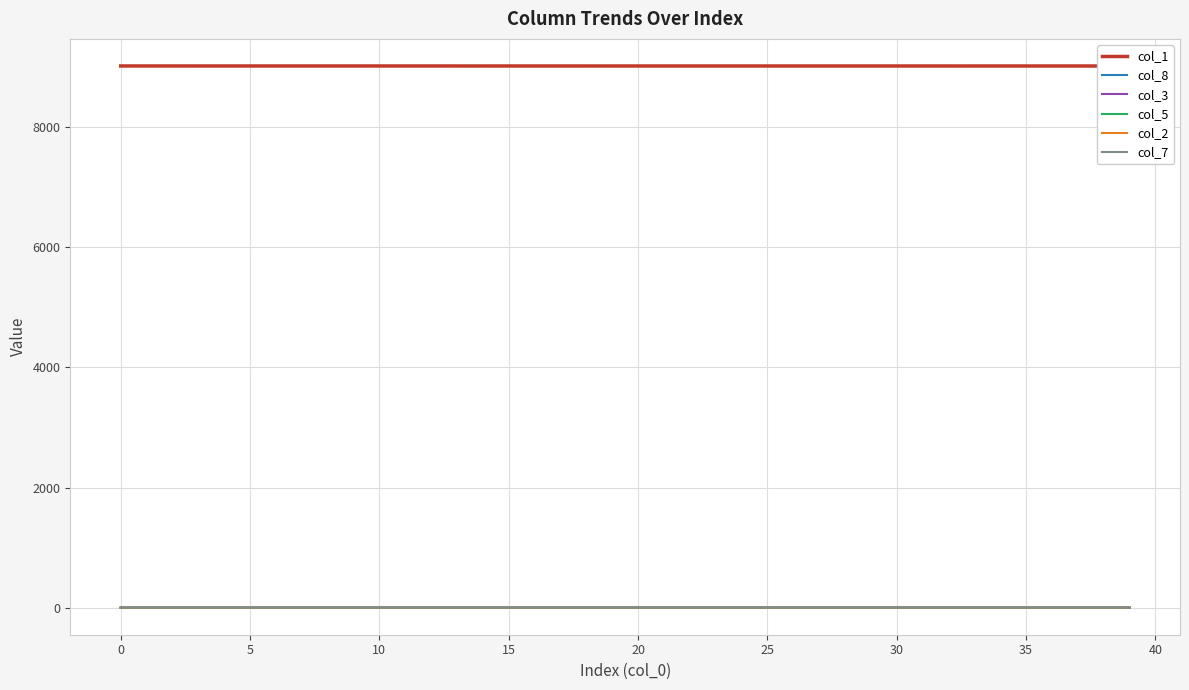

At 5, list the series in order from smallest to largest.

col_7, col_2, col_8, col_5, col_3, col_1